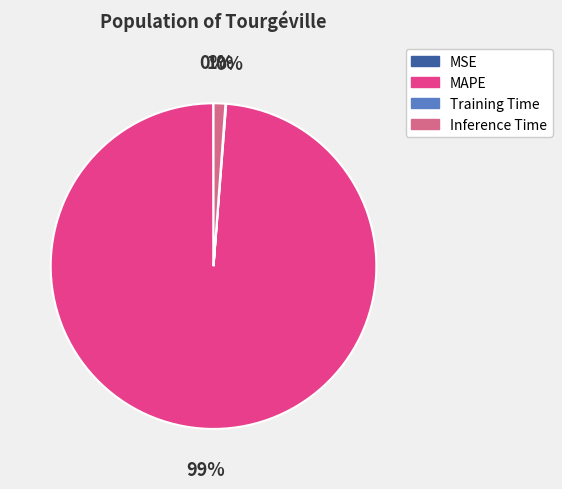

Is Inference Time the majority of the pie?

No